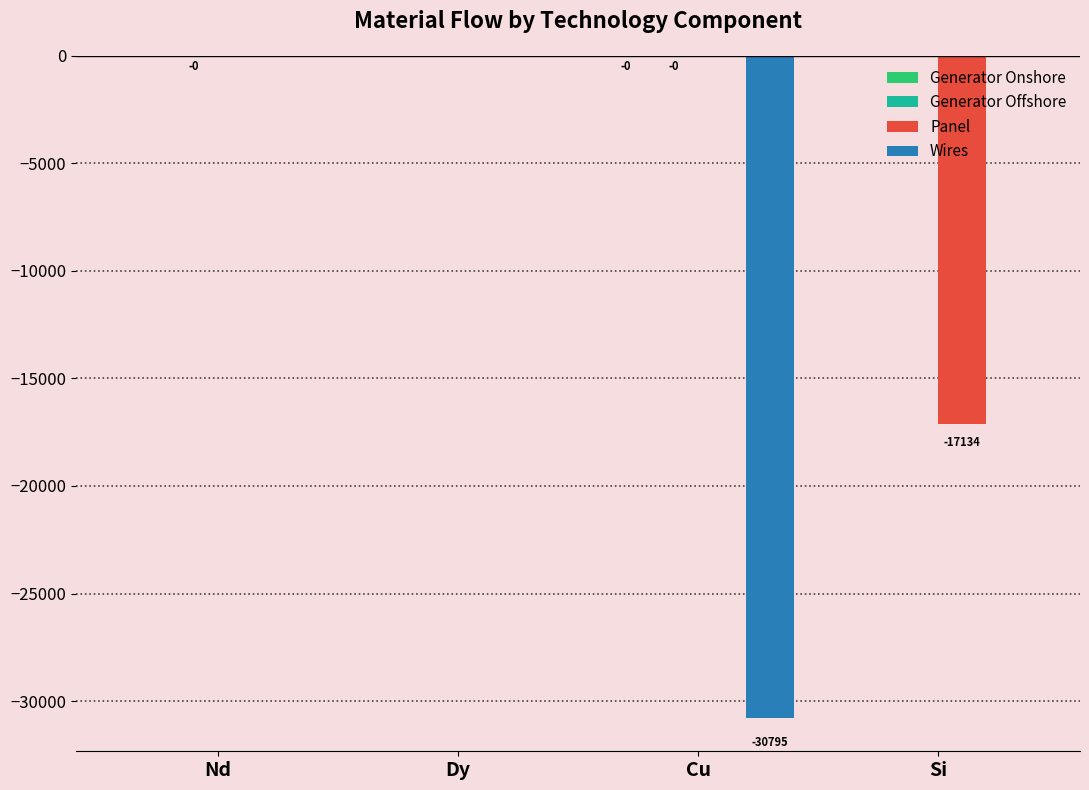

The Wires series shows 0.0 at Si. True or false?

True